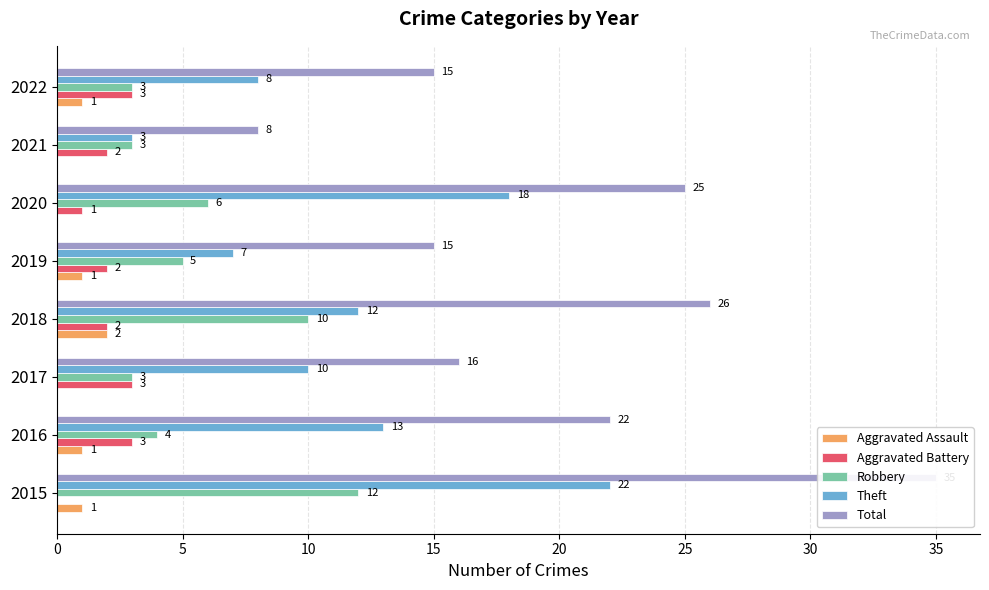

What is the maximum value for Robbery?

12